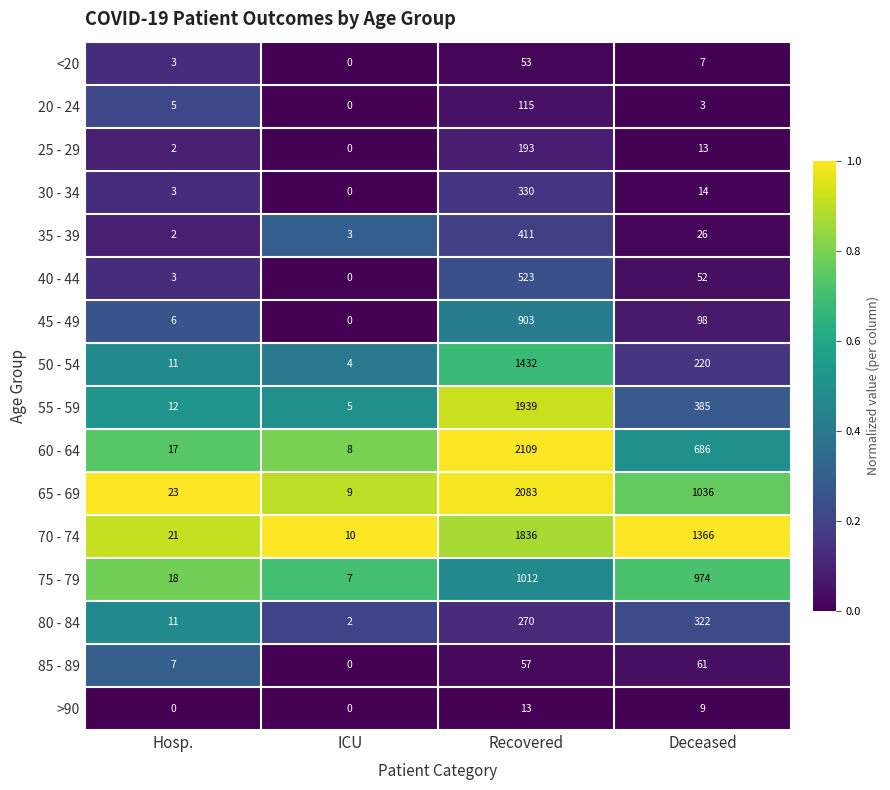

The value of 65 - 69 at Hosp. is 6. True or false?

False